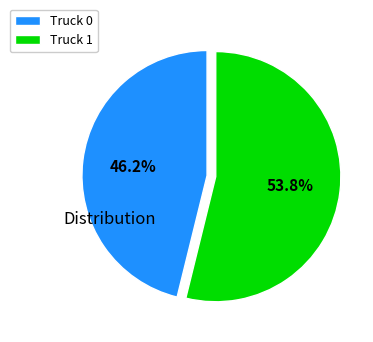

Rank the categories by value from highest to lowest.

Truck 1, Truck 0